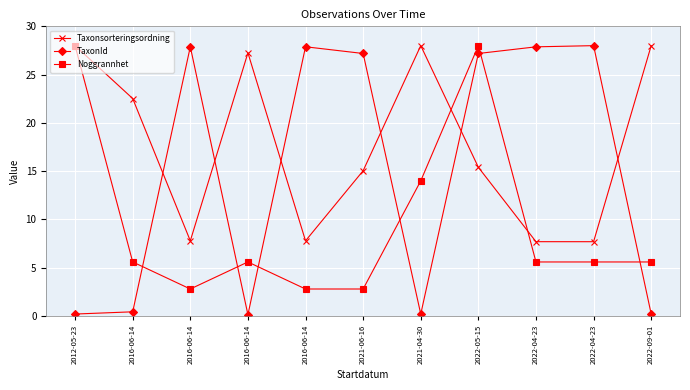

What is the value of the Taxonsorteringsordning point at the 9th from the left?

7.7